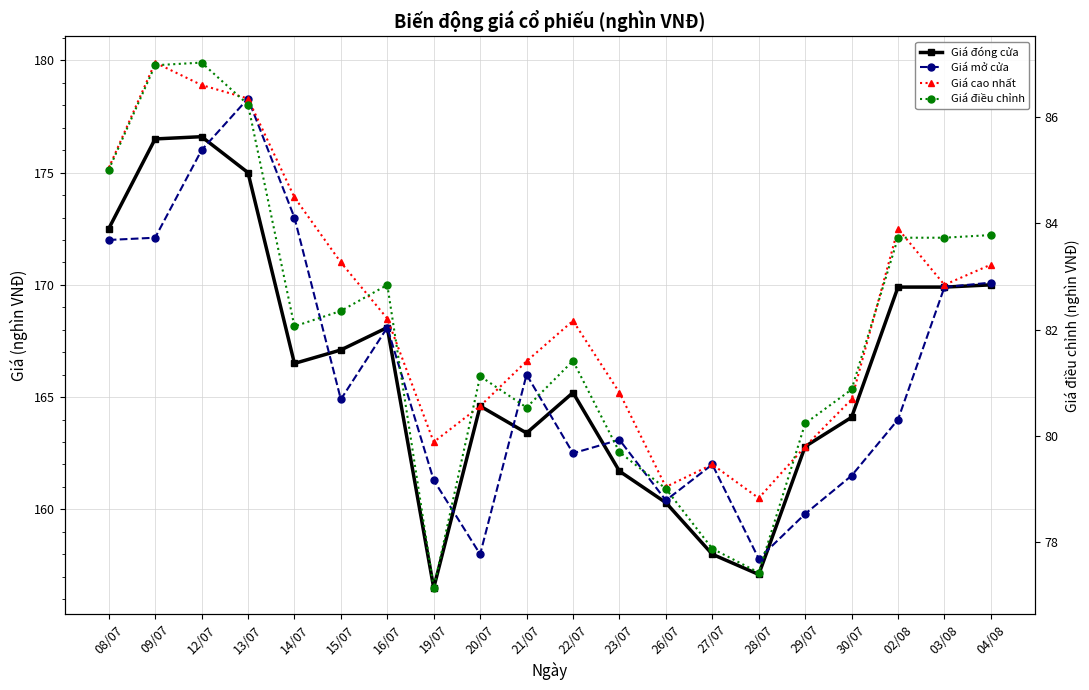

What is the spread (max minus min) of values at 22/07?

87.0